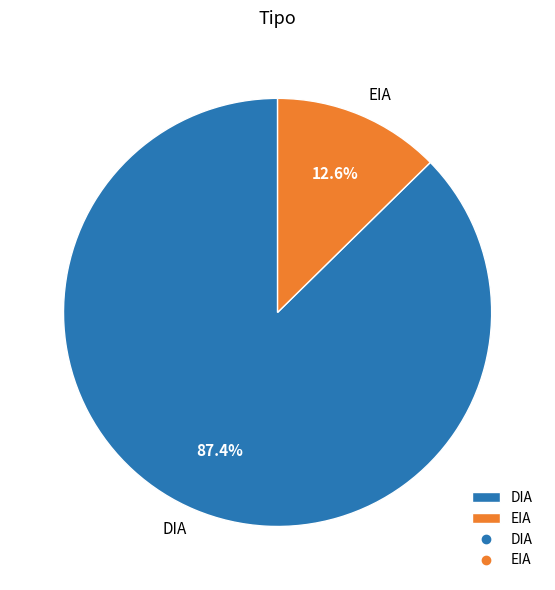

Does any single category account for the majority?

Yes